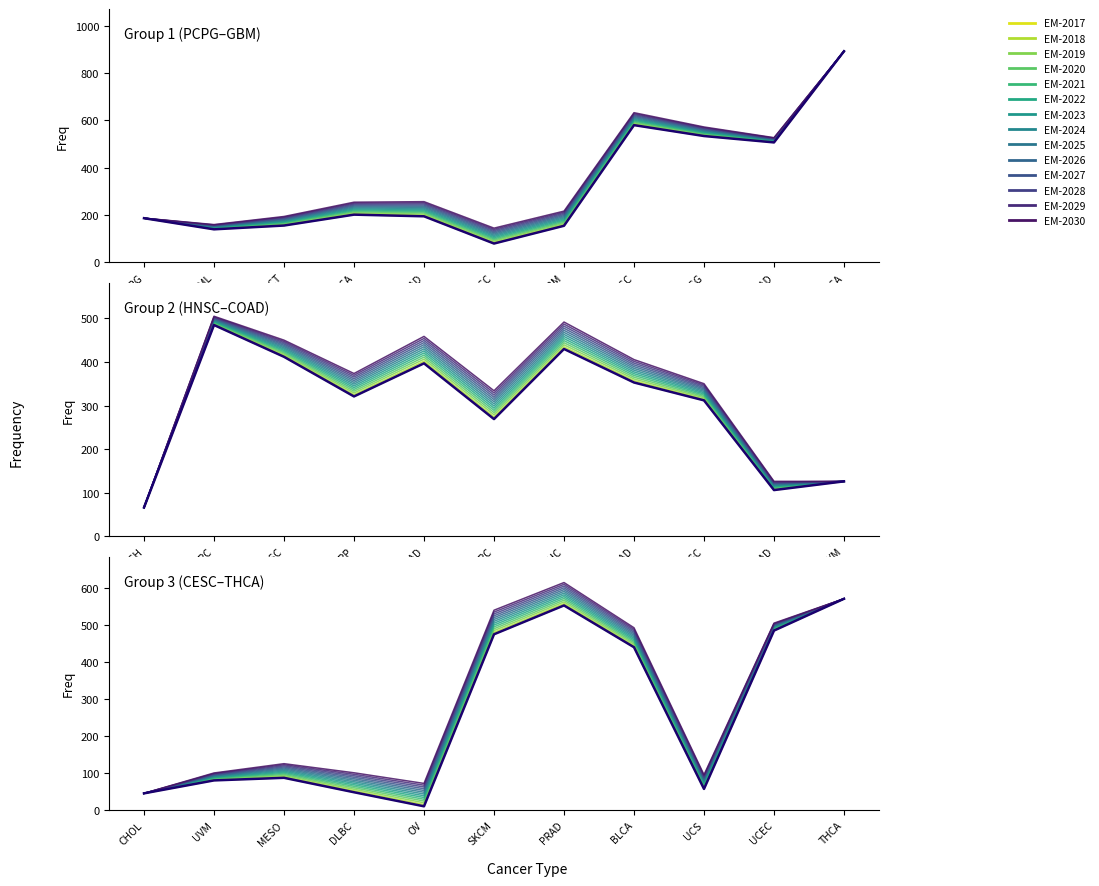

At which category does the data reach its first local peak?

ESCA